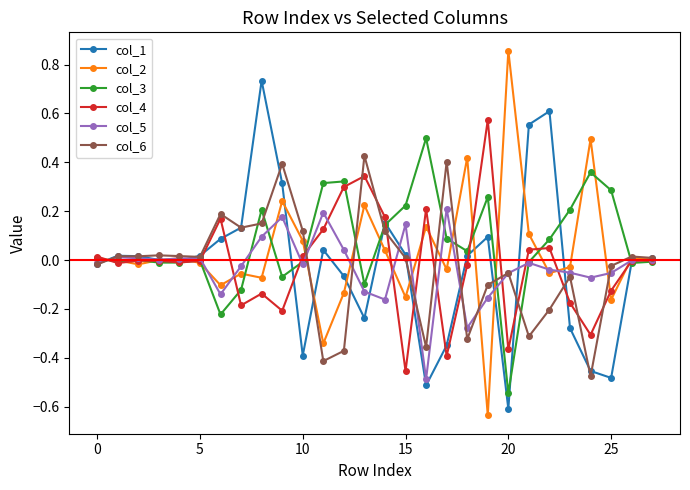

List the series in order of their peak value, lowest first.

col_5, col_6, col_3, col_4, col_1, col_2